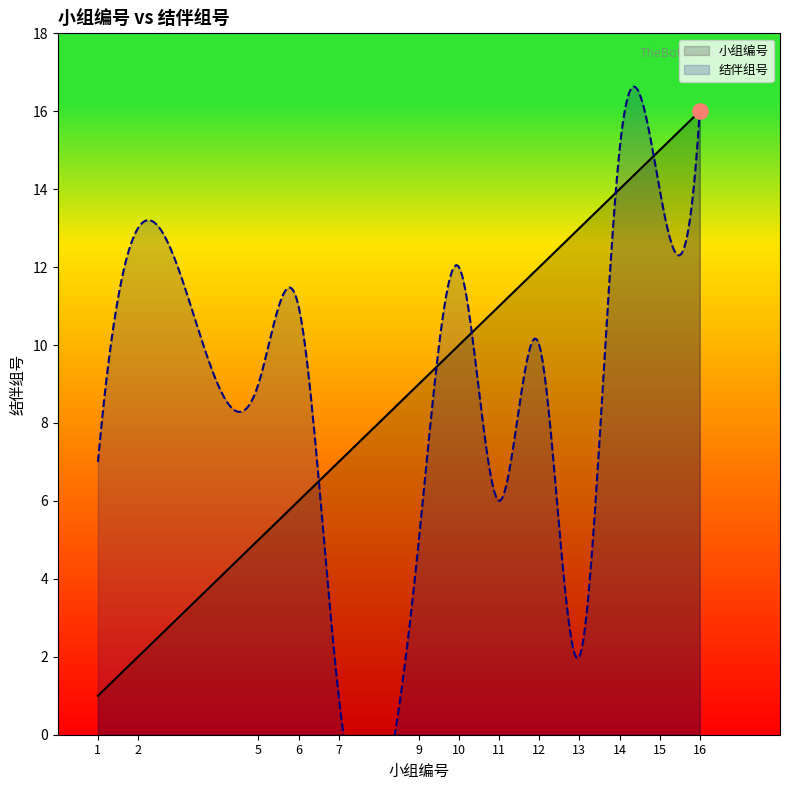

What is the total value across all series at 13?

15